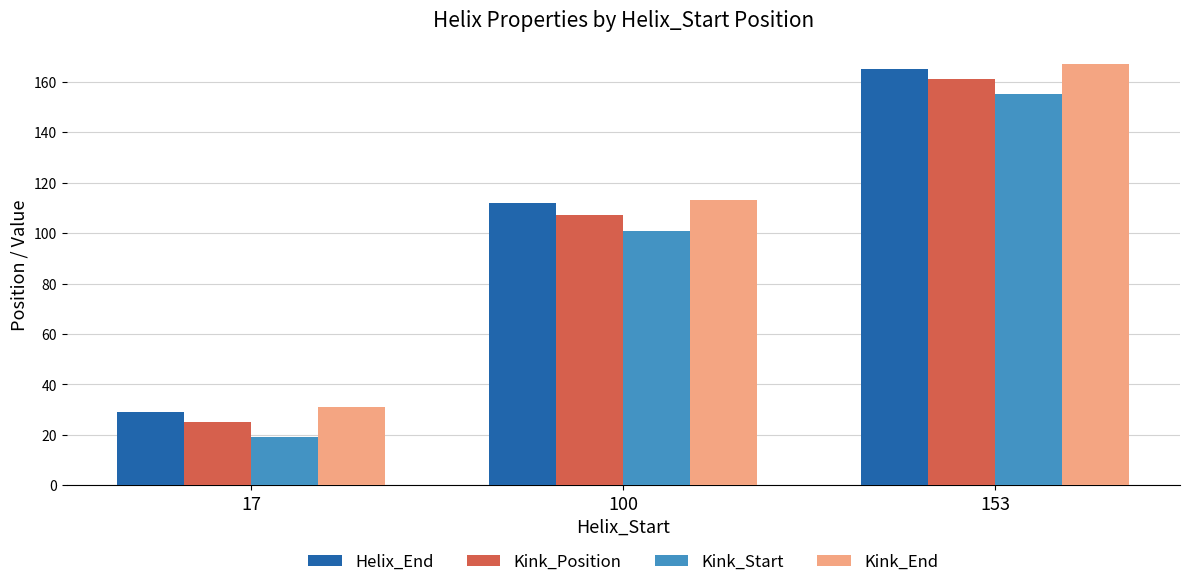

The Kink_End series shows 41 at 17. True or false?

False